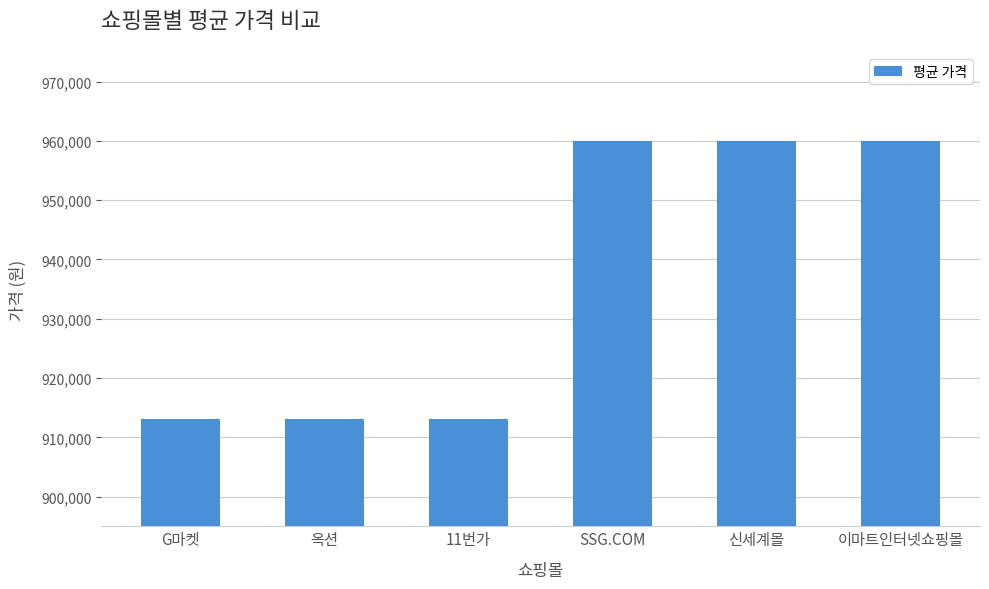

True or false: the data shows 913110 at 옥션.

True